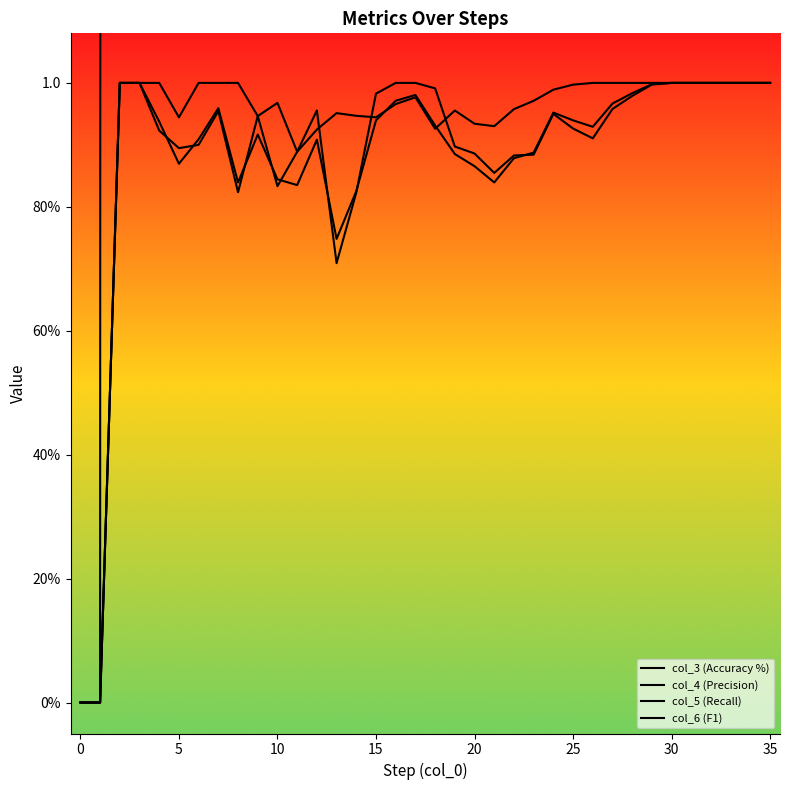

Which category has the highest value in the col_5 (Recall) series?

5